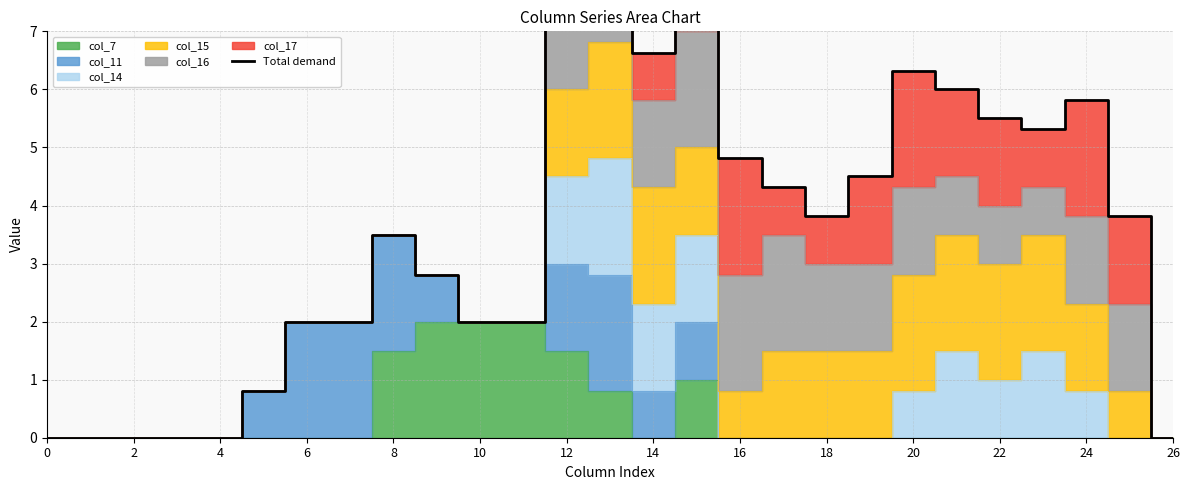

Does the chart have visible grid lines?

Yes